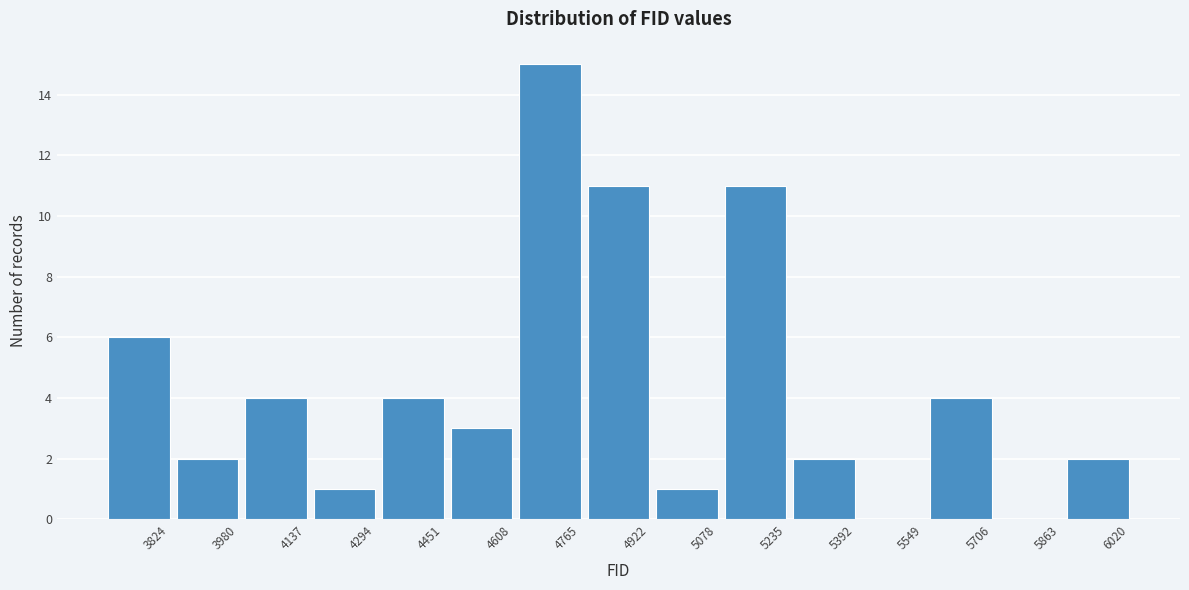

Reading left to right, what are all the values shown in this chart?

3824=6	3980=2	4137=4	4294=1	4451=4	4608=3	4765=15	4922=11	5078=1	5235=11	5392=2	5549=0	5706=4	5863=0	6020=2